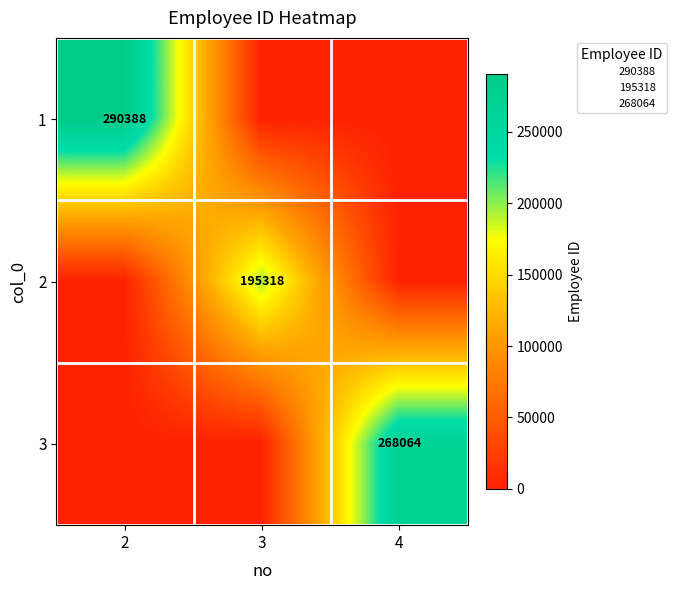

How many data points in 3 are above 0?

1